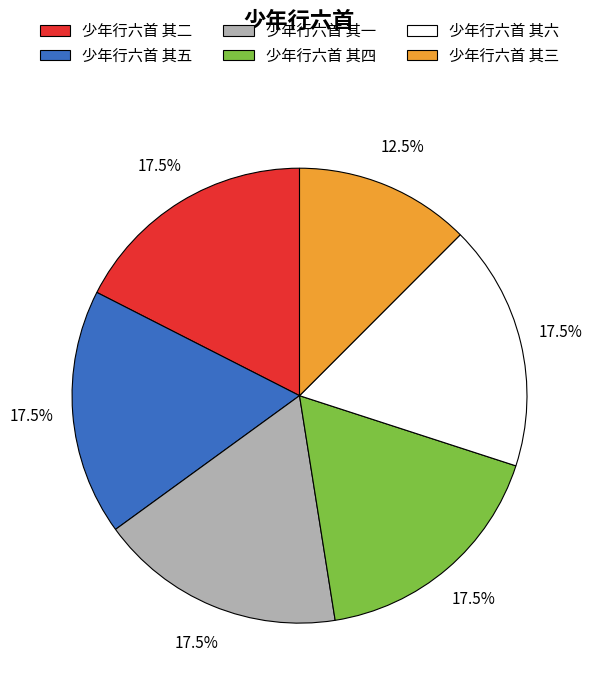

To the nearest percent, what is the difference between the largest and smallest slice percentages?

5%